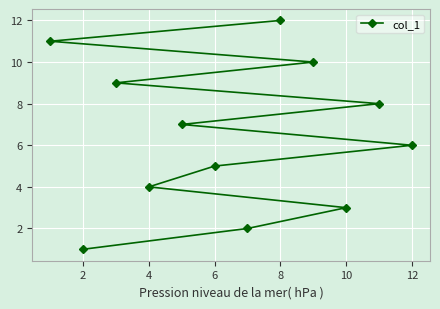

What is the difference between the second highest and minimum values?

10